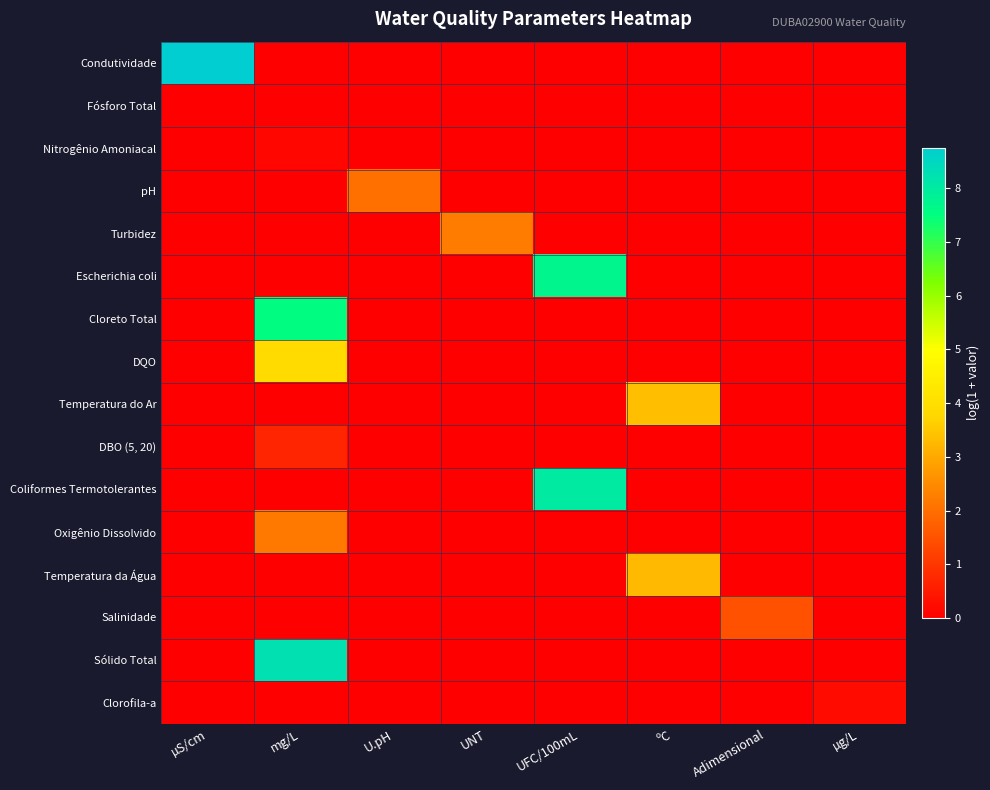

How many categories are shown in the chart?

8